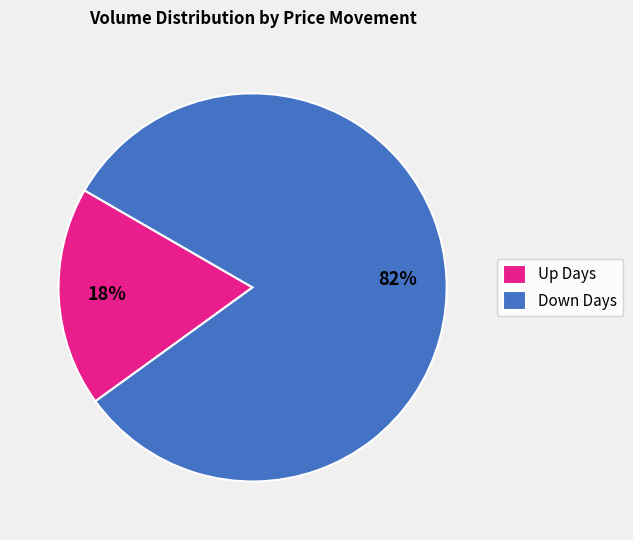

To the nearest percent, what is the combined percentage of Down Days and Up Days?

100%